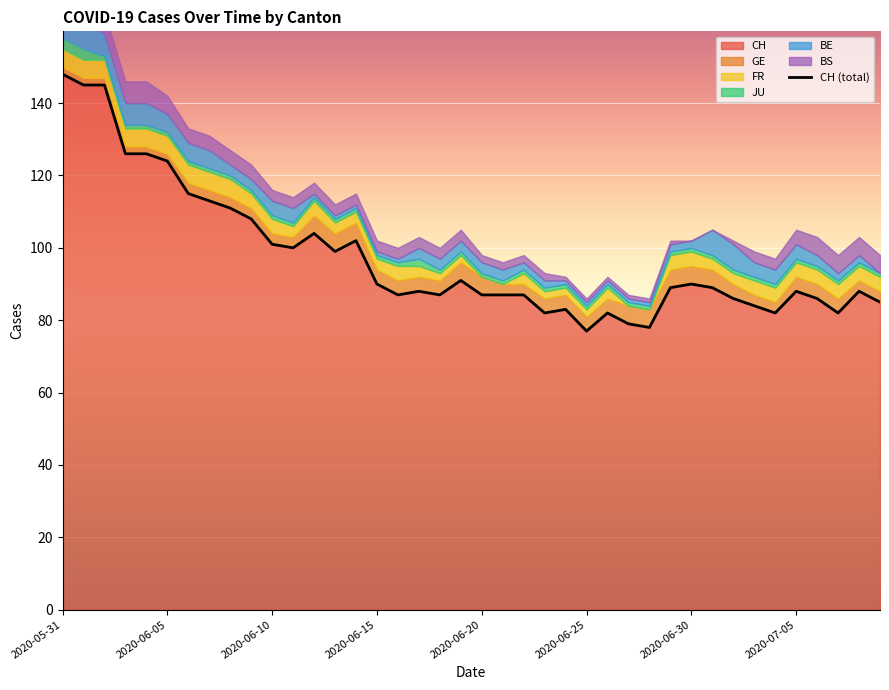

Is it true that the value at 26 is 82?

True